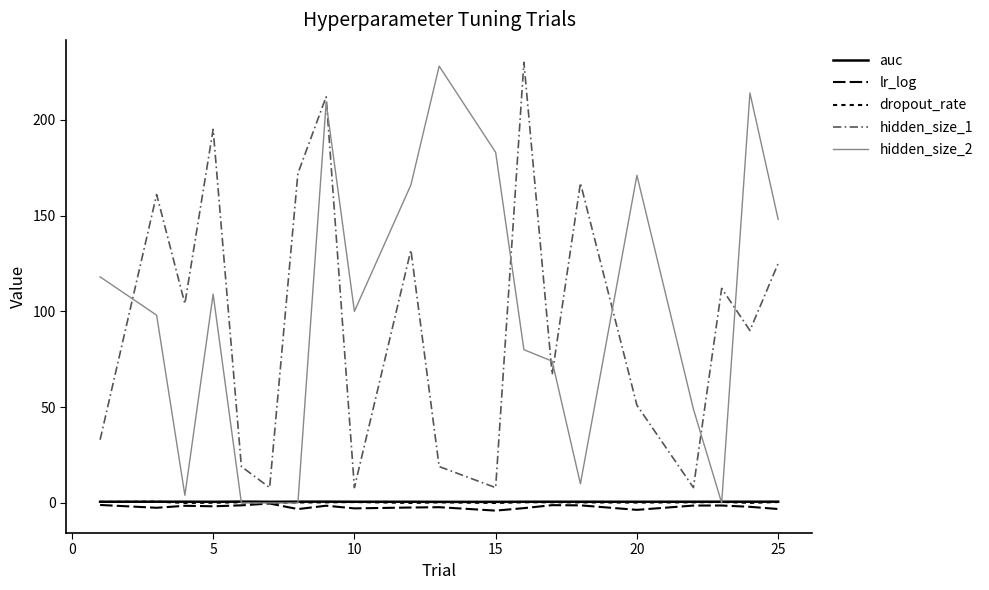

At how many categories does at least one series exceed 177?

6